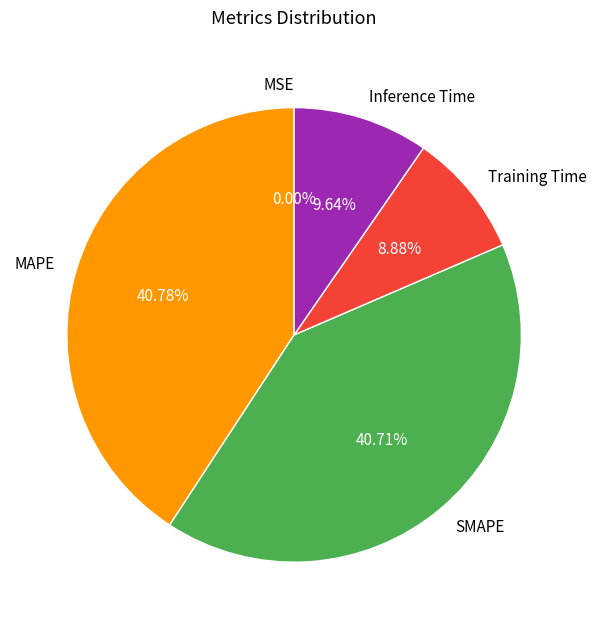

What percentage do Training Time and MAPE together represent?

49.7%